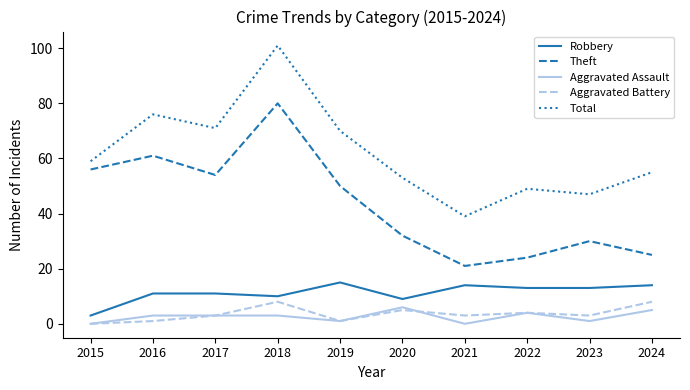

How many lines are shown in the chart?

5